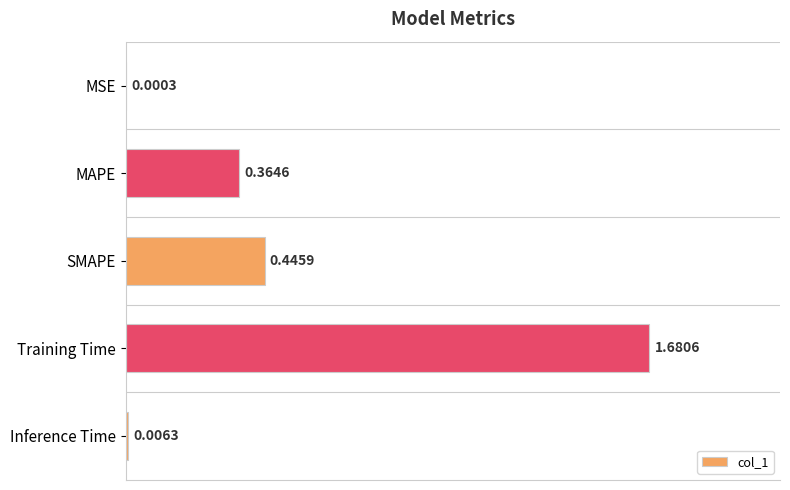

Between MSE and SMAPE, which is larger?

SMAPE